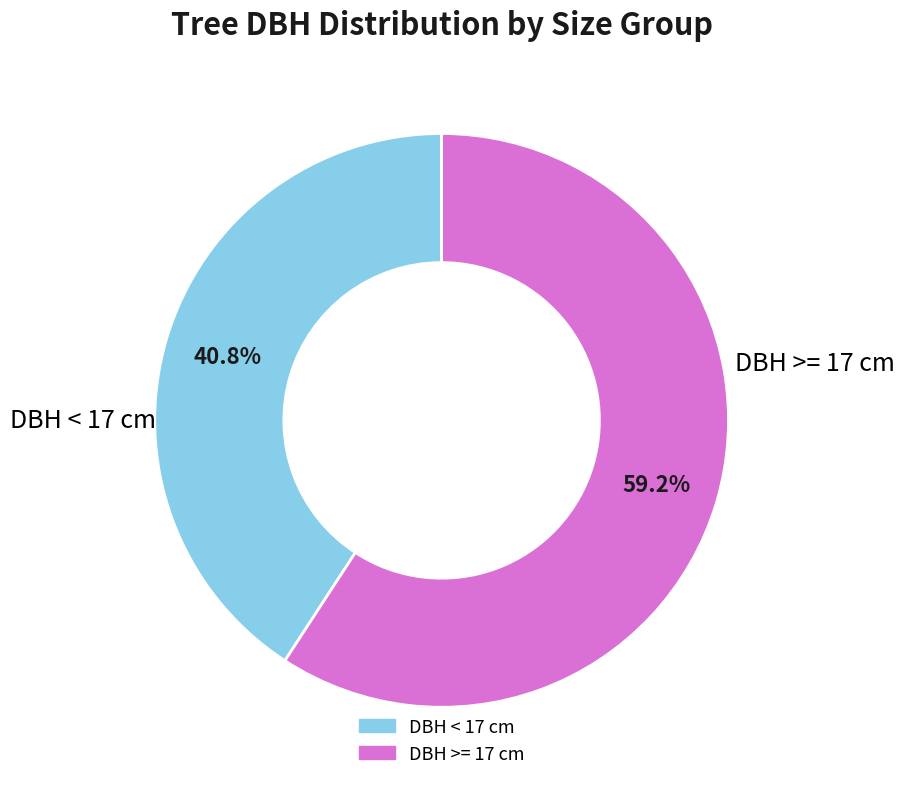

How many segments does this pie chart have?

2